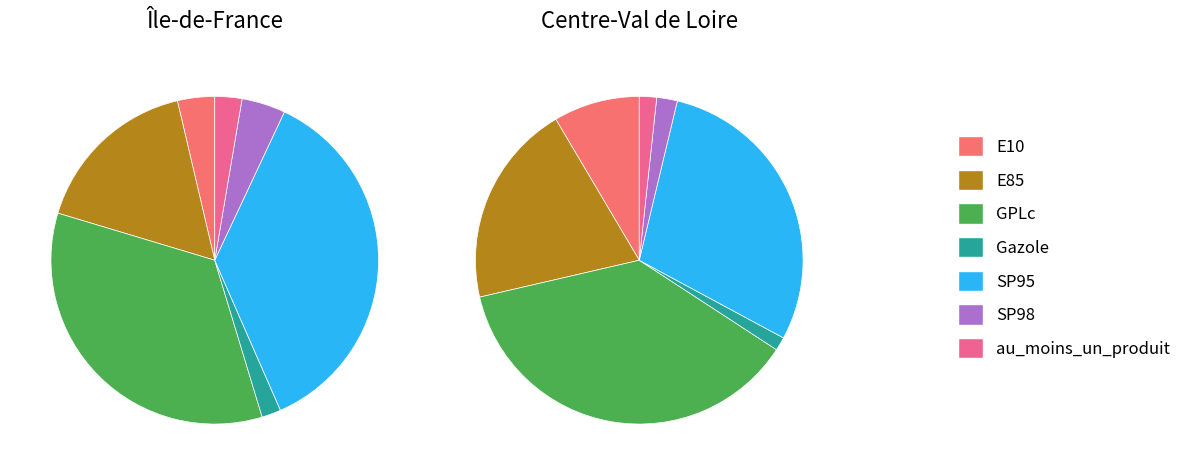

Which category has the smallest portion of the pie?

Gazole